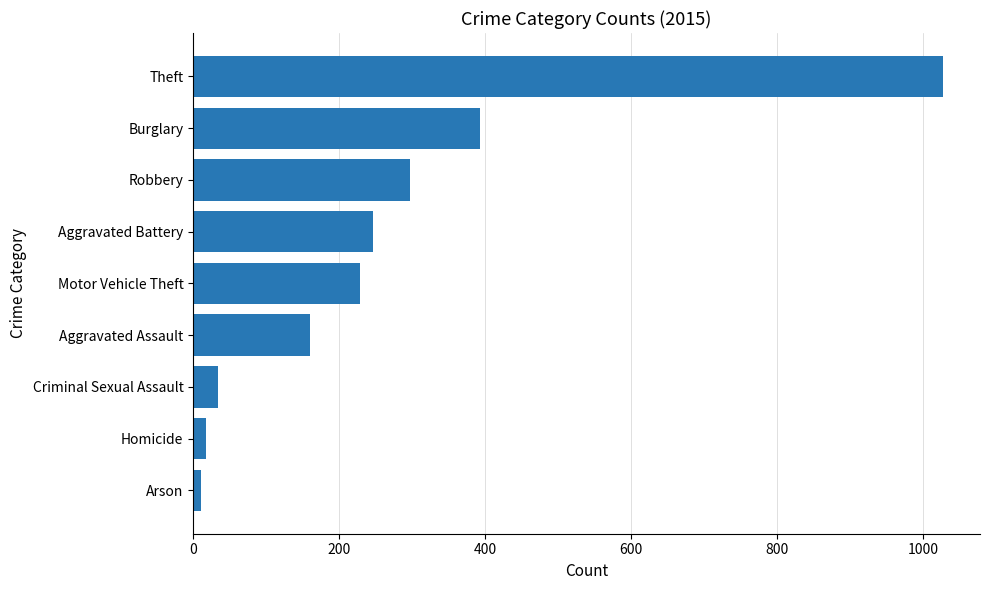

What is the label of the 4th bar from the bottom?

Aggravated Assault